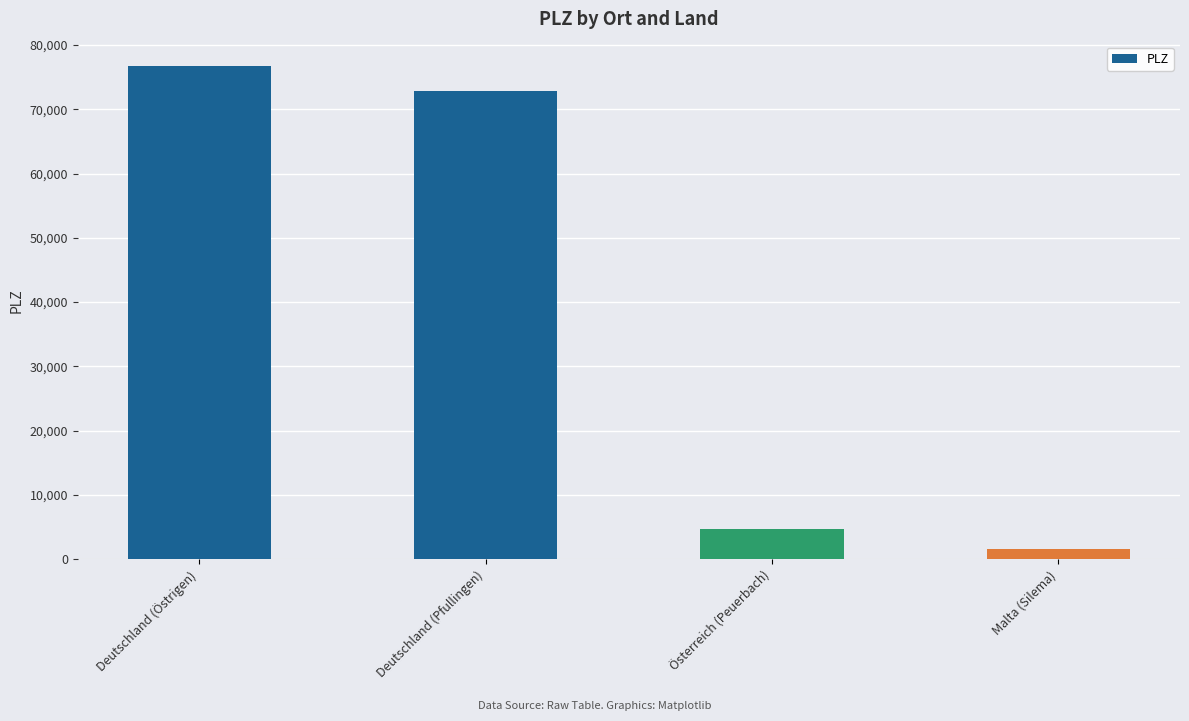

Is it true that the value at Österreich (Peuerbach) is 7253?

False